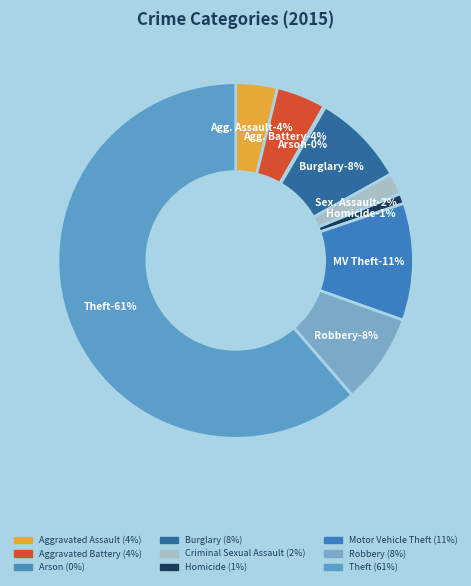

True or false: Robbery accounts for 1% of the total.

False